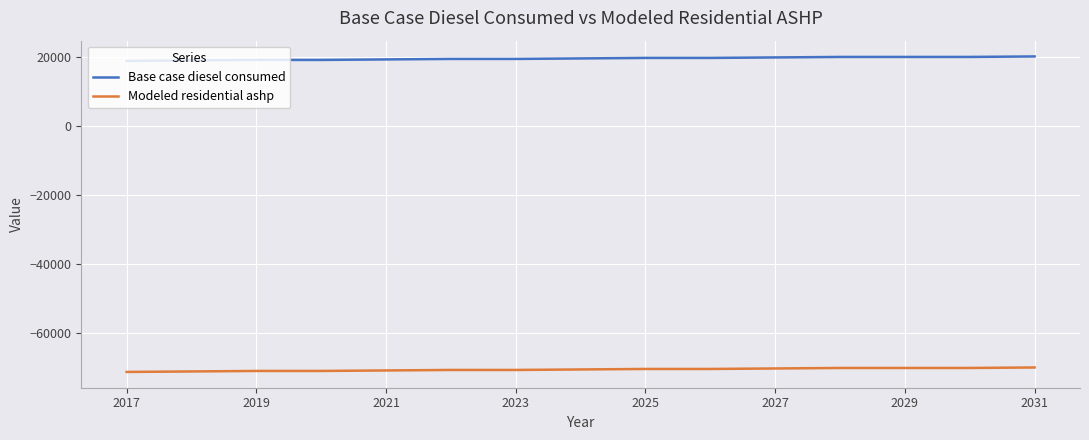

What is the maximum value for Base case diesel consumed?

20178.3